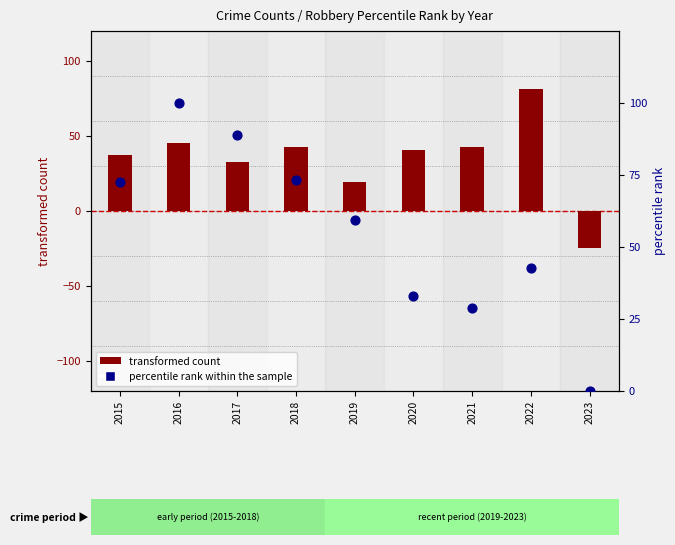

At which category is the sum across all series the highest?

2016